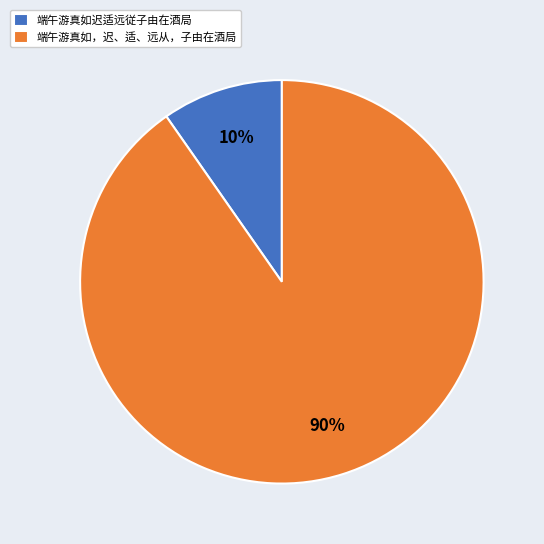

True or false: 端午游真如迟适远従子由在酒局 accounts for 1% of the total.

False